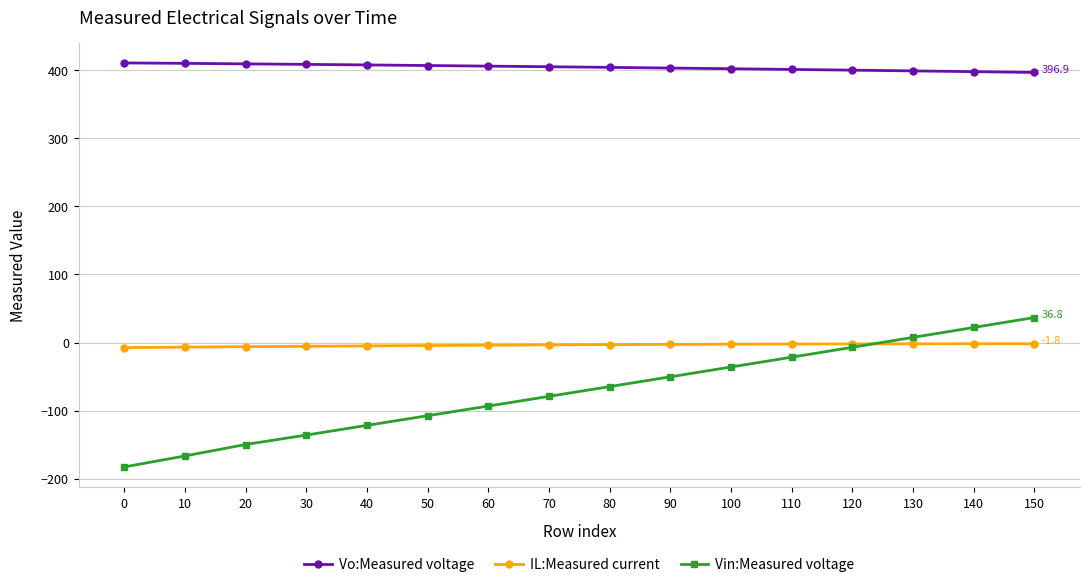

What is the spread (max minus min) of values at 80?

469.1